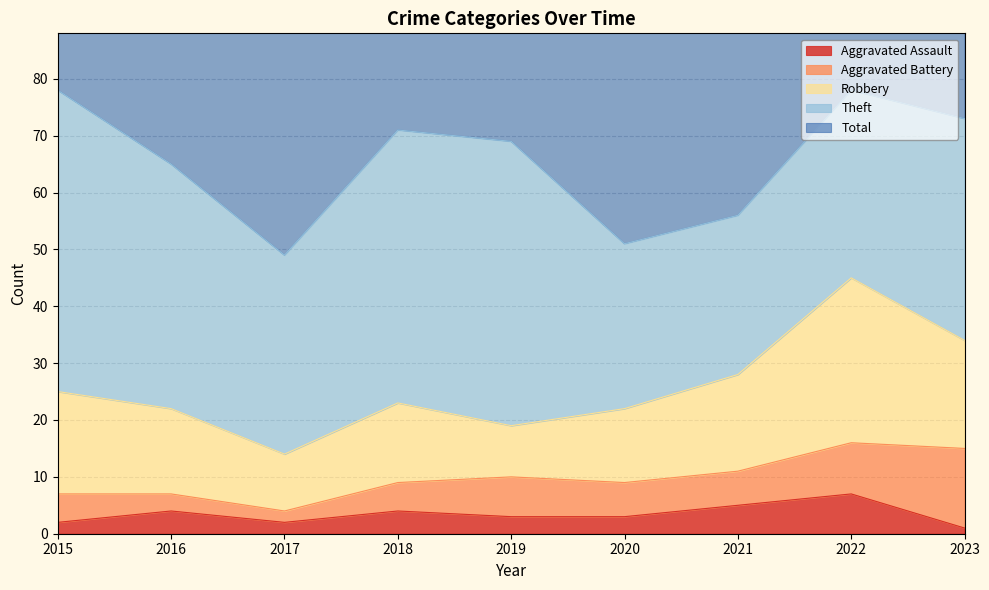

What is the spread (max minus min) of values at 2017?

49